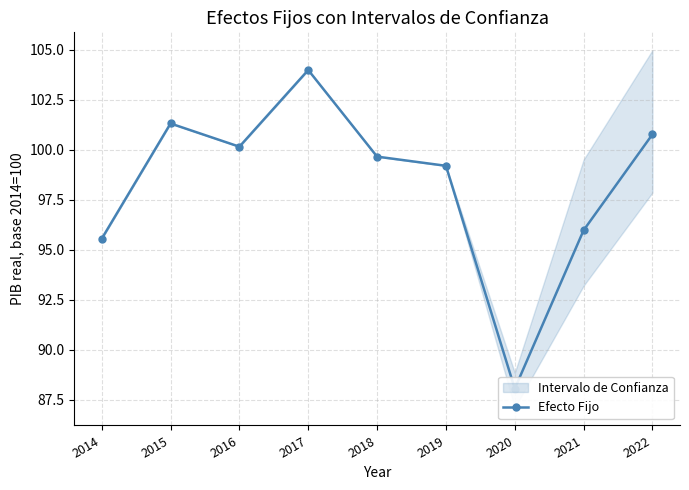

The value at 2015 is 64.3. True or false?

False